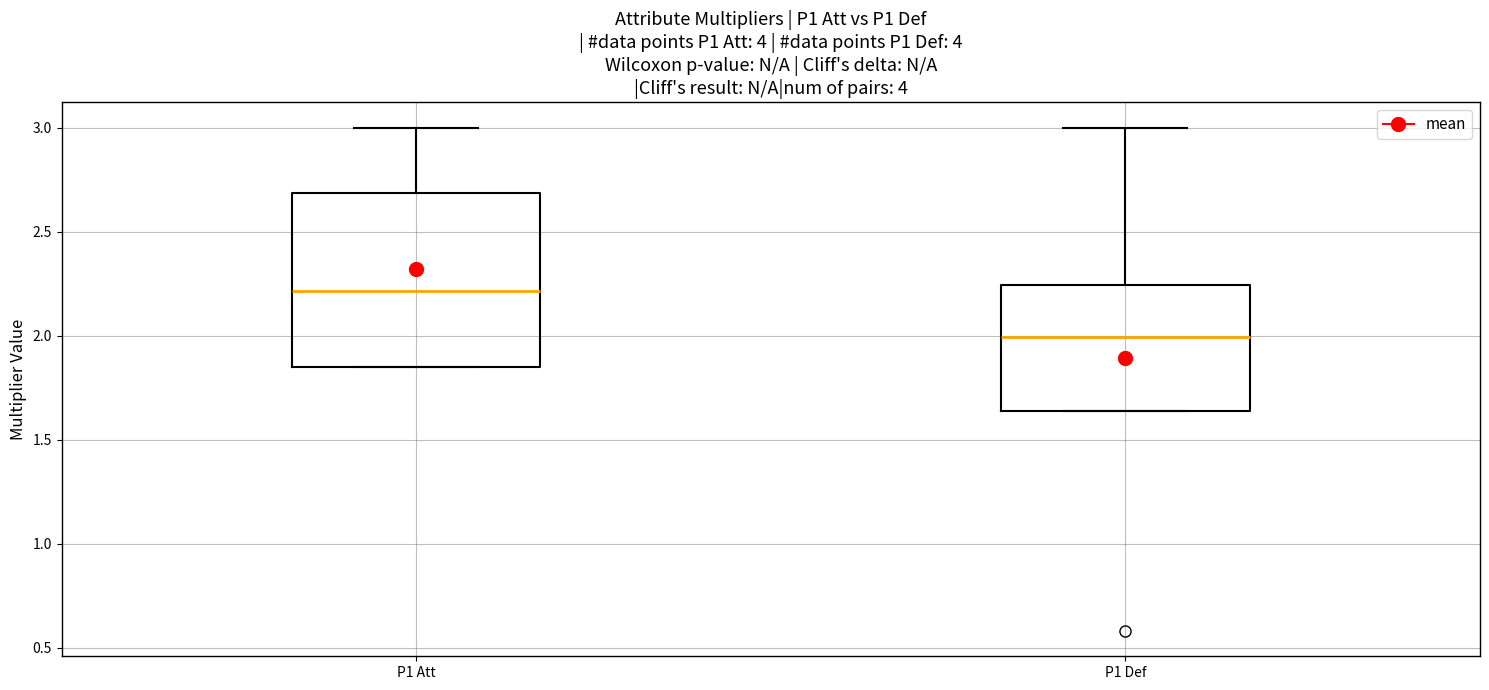

Reading left to right, transcribe this box plot: for each box, give where its median line is, the range the box spans, and where its two whiskers end, as read against the y-axis. The values are not printed on the chart, so give them approximately, as read against the axis.

P1 Att: median 2.20, box 1.85 to 2.70, whiskers 1.85 to 3.00
P1 Def: median 2.00, box 1.65 to 2.25, whiskers 1.65 to 3.00